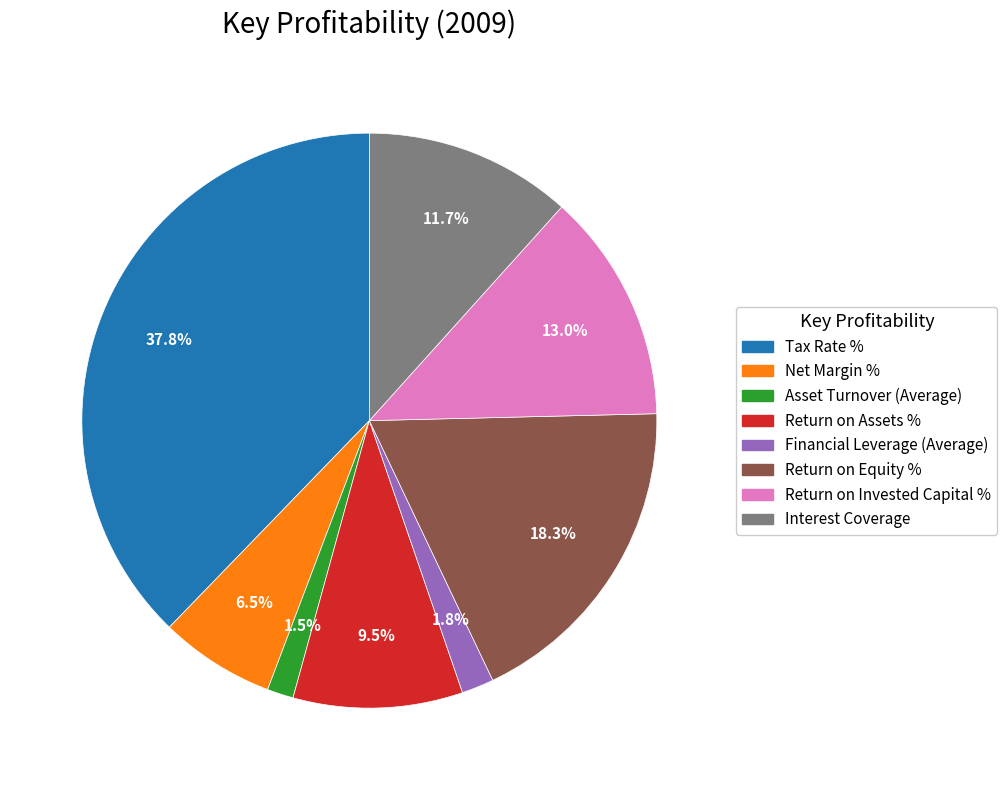

Is there any slice that represents more than half of the pie?

No